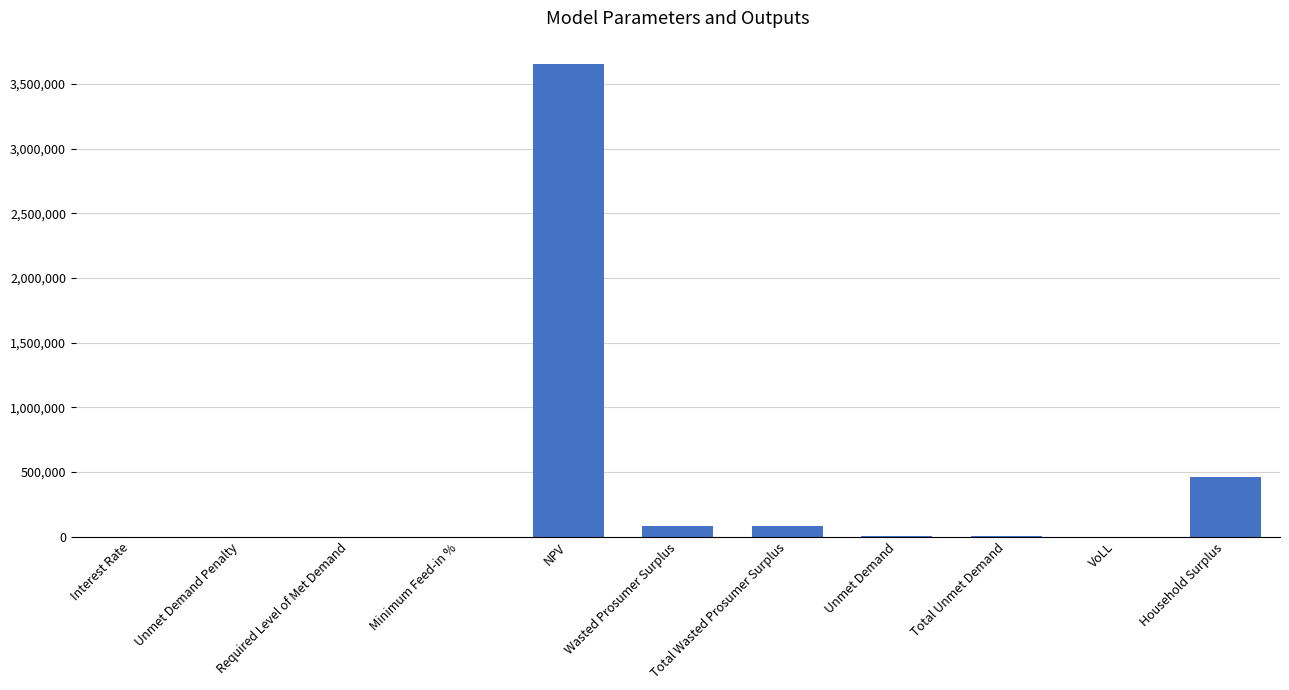

What is the sum of all values?

4284013.4